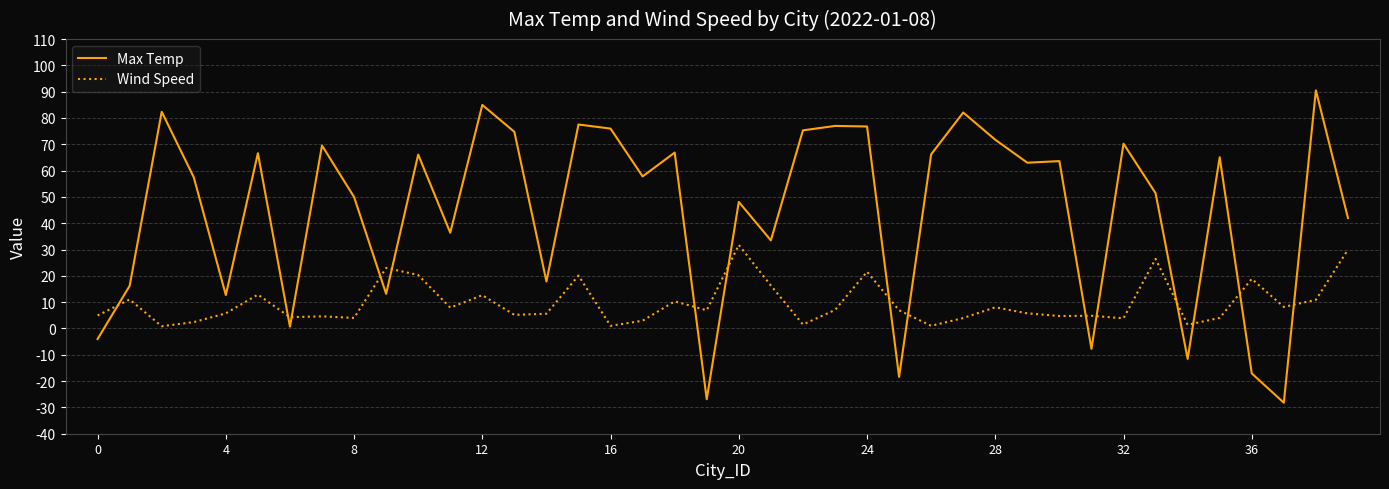

Which series has the largest total across all categories?

Max Temp